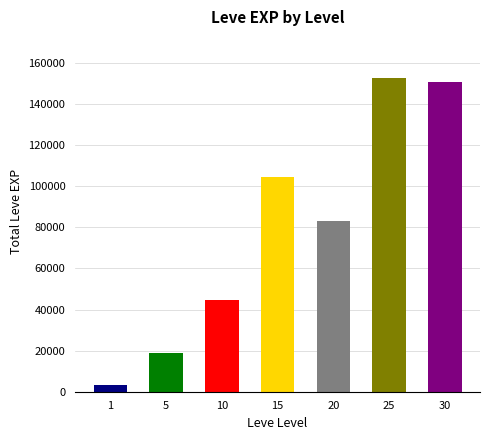

What is the maximum value shown in the chart?

152460